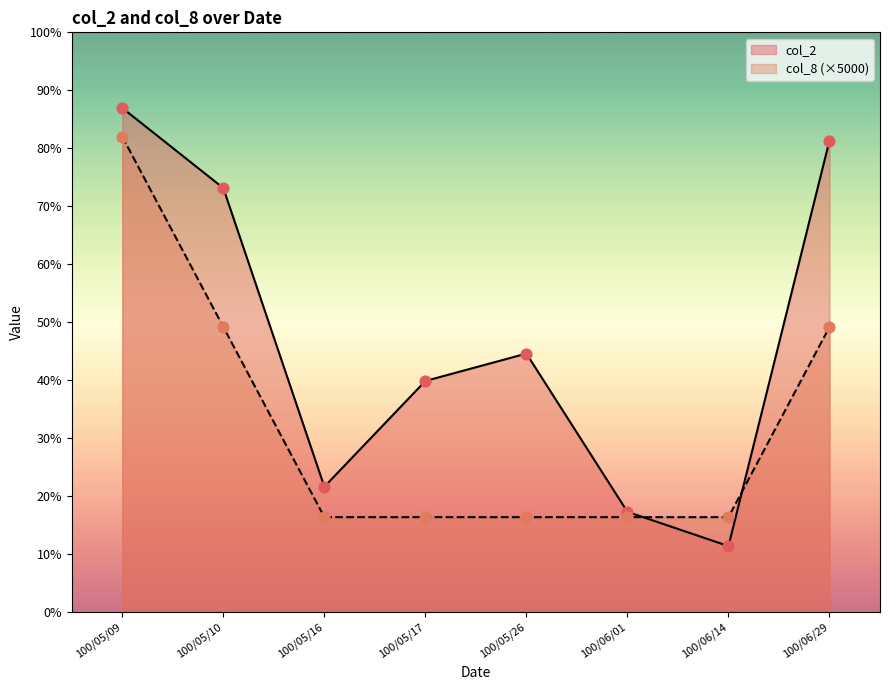

Is the value of col_8 at 100/05/17 greater than the value of col_2 at 100/05/17?

No